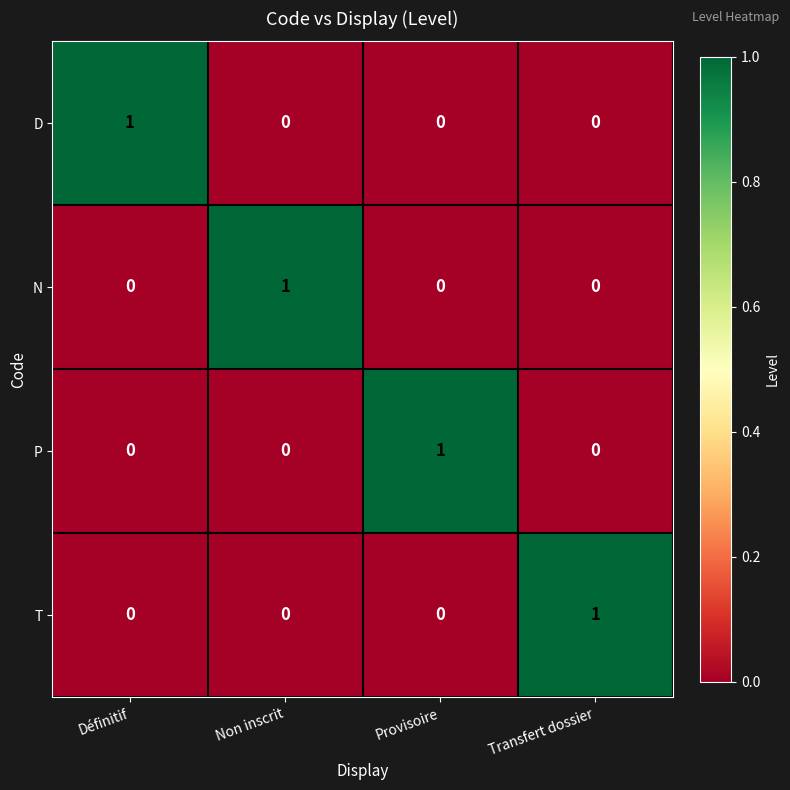

Is it true that D equals 0 at Non inscrit?

True